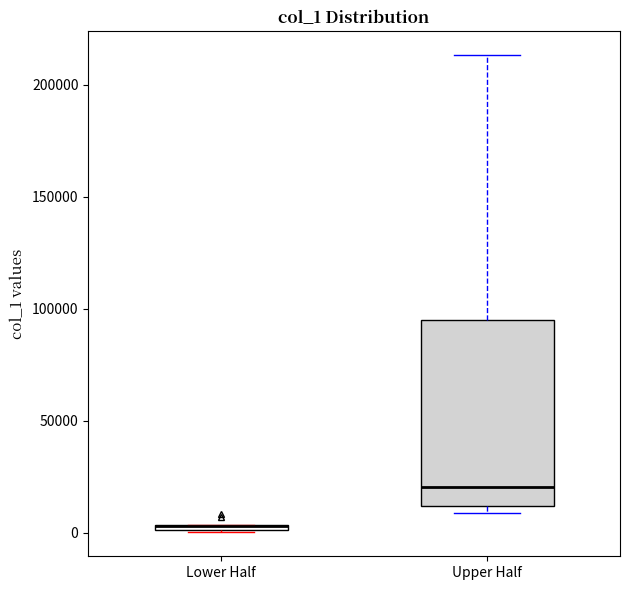

Comparing the boxes themselves (not the whiskers), which one is the tallest?

Upper Half